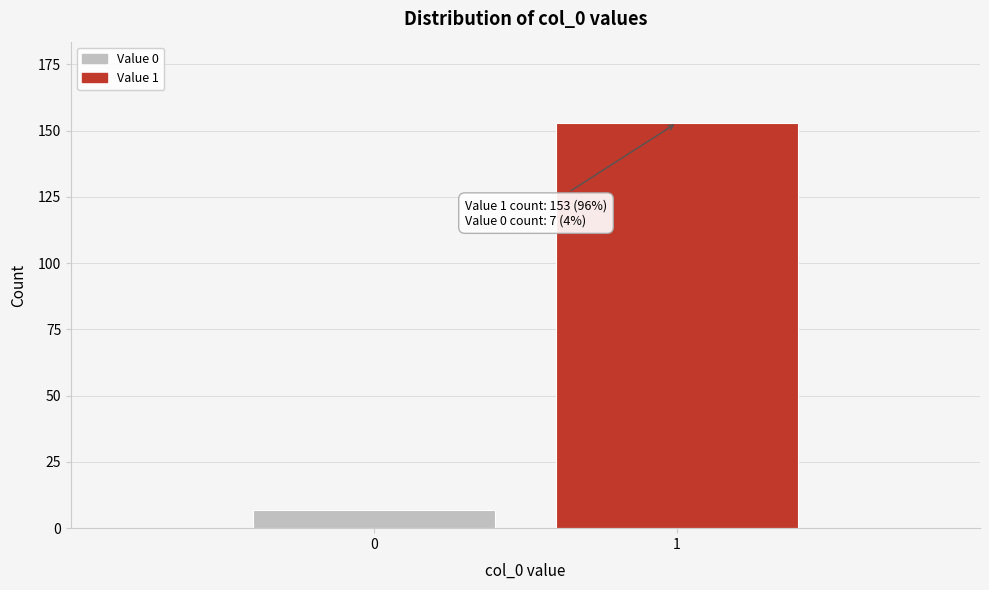

Reading left to right, list all the values displayed in this chart.

0=7	1=153